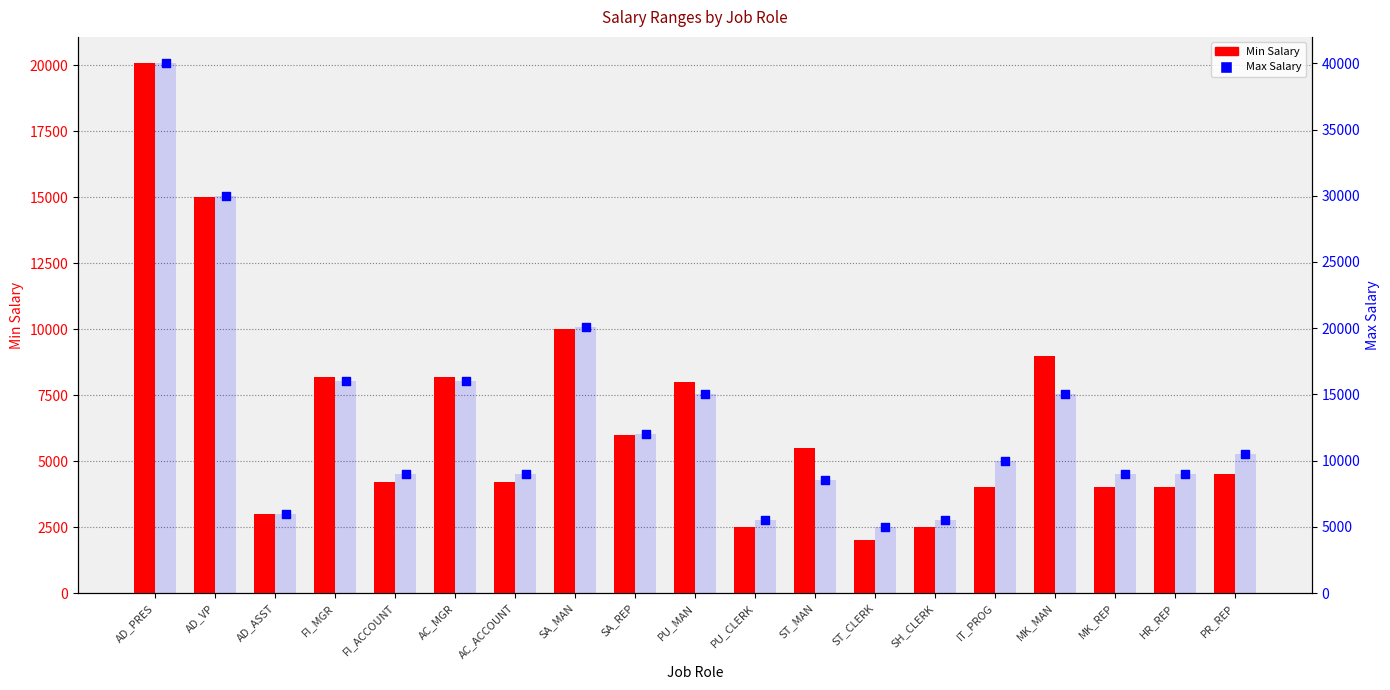

Which series reaches the minimum Y coordinate?

Min Salary